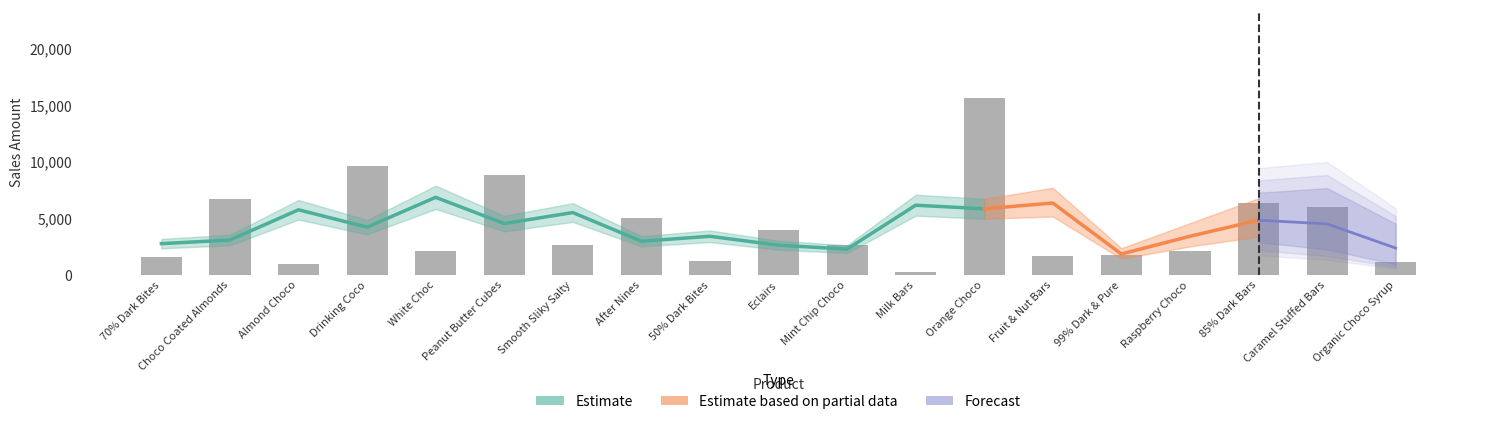

What is the maximum value shown in the chart?

15610